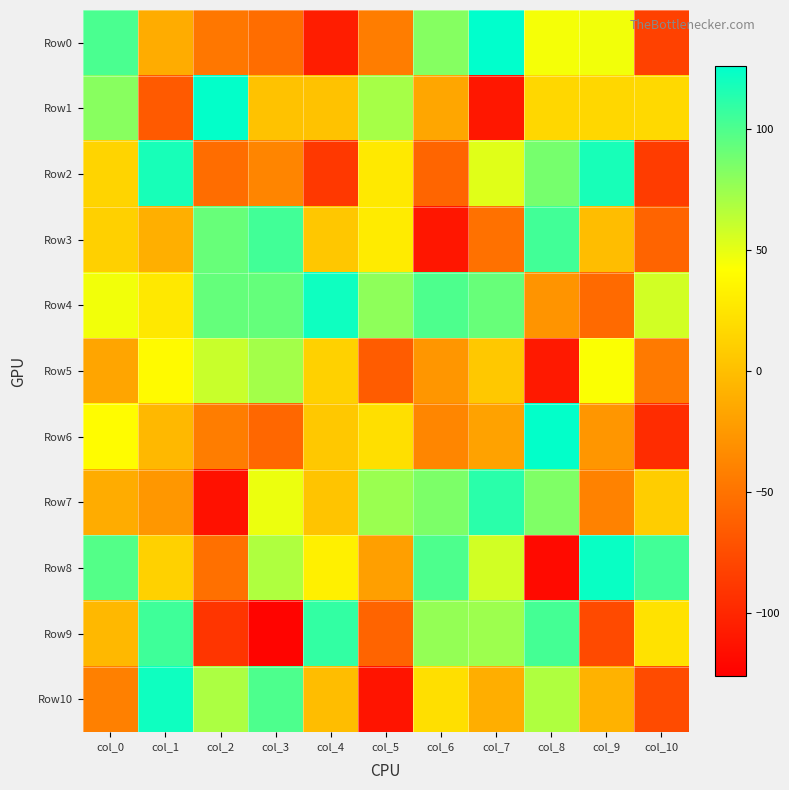

Reading left to right, list all the values displayed in this chart.

Row0: col_0=101	col_1=-12	col_2=-47	col_3=-54	col_4=-106	col_5=-43	col_6=82	col_7=126	col_8=45	col_9=46	col_10=-83
Row1: col_0=81	col_1=-66	col_2=125	col_3=2	col_4=2	col_5=71	col_6=-16	col_7=-110	col_8=16	col_9=16	col_10=17
Row2: col_0=14	col_1=118	col_2=-54	col_3=-38	col_4=-89	col_5=28	col_6=-59	col_7=52	col_8=87	col_9=118	col_10=-86
Row3: col_0=11	col_1=-10	col_2=92	col_3=104	col_4=5	col_5=29	col_6=-111	col_7=-51	col_8=104	col_9=-1	col_10=-60
Row4: col_0=46	col_1=27	col_2=93	col_3=93	col_4=121	col_5=79	col_6=100	col_7=92	col_8=-28	col_9=-56	col_10=57
Row5: col_0=-17	col_1=39	col_2=60	col_3=72	col_4=12	col_5=-65	col_6=-27	col_7=6	col_8=-109	col_9=43	col_10=-45
Row6: col_0=40	col_1=-4	col_2=-43	col_3=-58	col_4=6	col_5=21	col_6=-37	col_7=-19	col_8=125	col_9=-27	col_10=-96
Row7: col_0=-12	col_1=-26	col_2=-114	col_3=48	col_4=3	col_5=75	col_6=85	col_7=112	col_8=84	col_9=-40	col_10=9
Row8: col_0=98	col_1=12	col_2=-52	col_3=68	col_4=32	col_5=-21	col_6=100	col_7=57	col_8=-119	col_9=123	col_10=104
Row9: col_0=-4	col_1=105	col_2=-91	col_3=-123	col_4=109	col_5=-60	col_6=77	col_7=74	col_8=103	col_9=-77	col_10=23
Row10: col_0=-41	col_1=121	col_2=69	col_3=100	col_4=-1	col_5=-112	col_6=21	col_7=-11	col_8=68	col_9=-8	col_10=-76